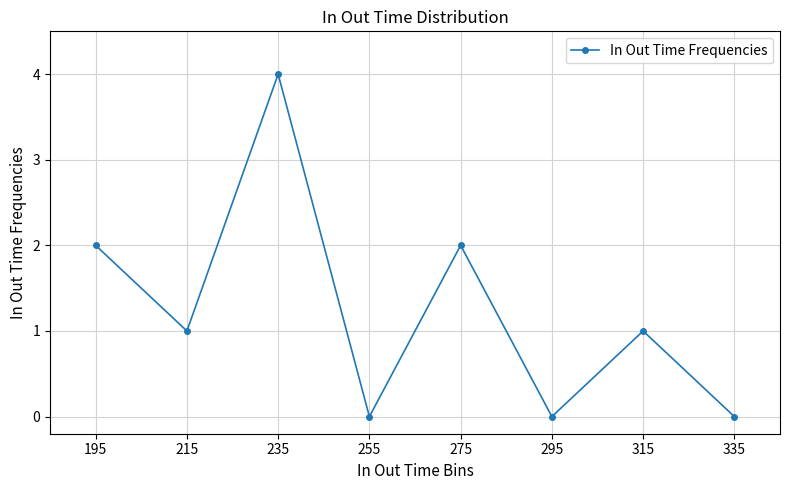

The value at 195 is 2. True or false?

True